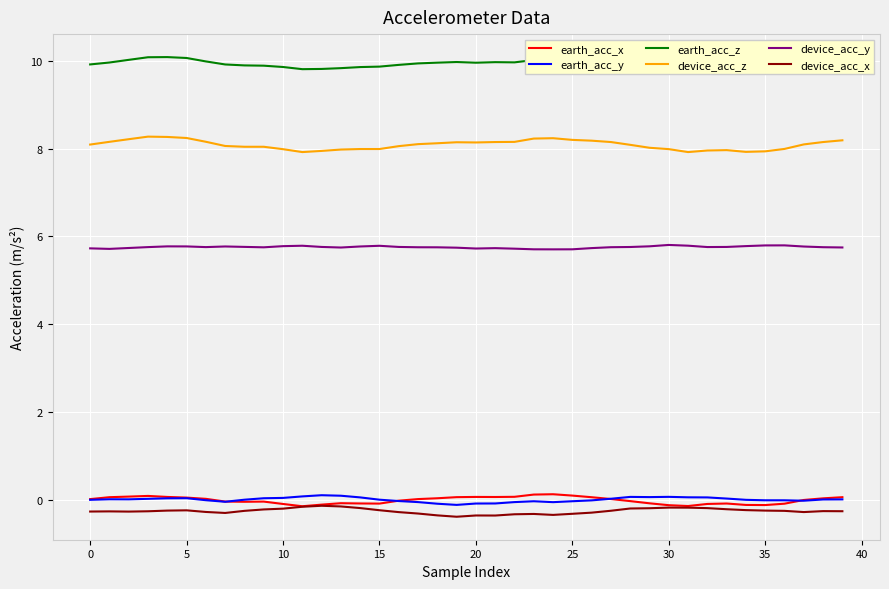

Which series has the widest spread of values?

device_acc_z